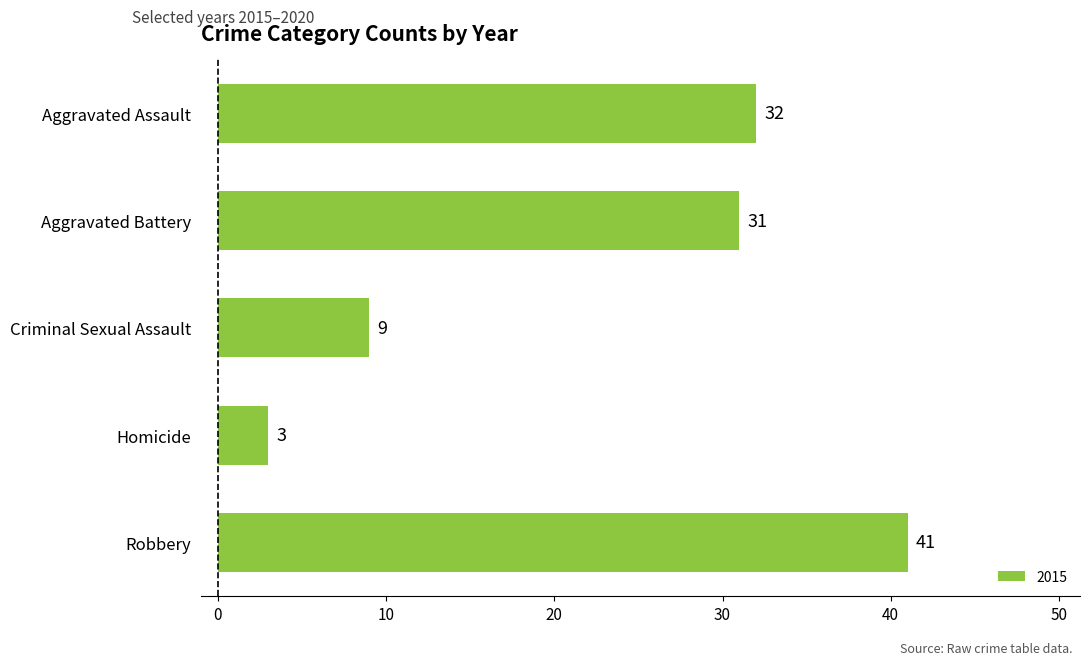

Are the bars horizontal?

Yes